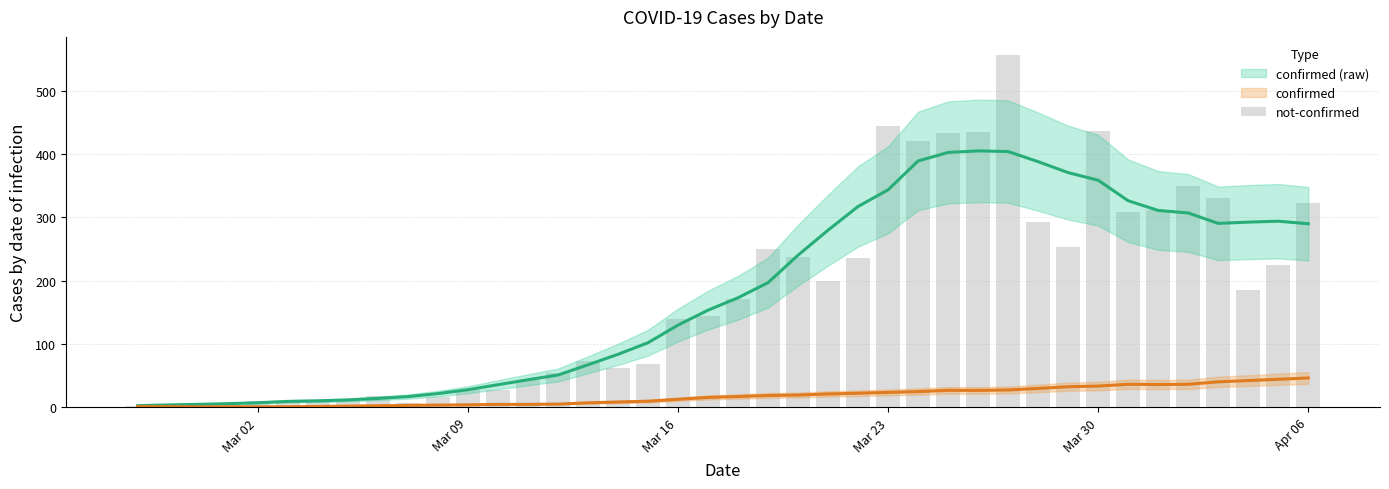

What are all the series names shown in the legend?

confirmed, not-confirmed, confirmed (raw)